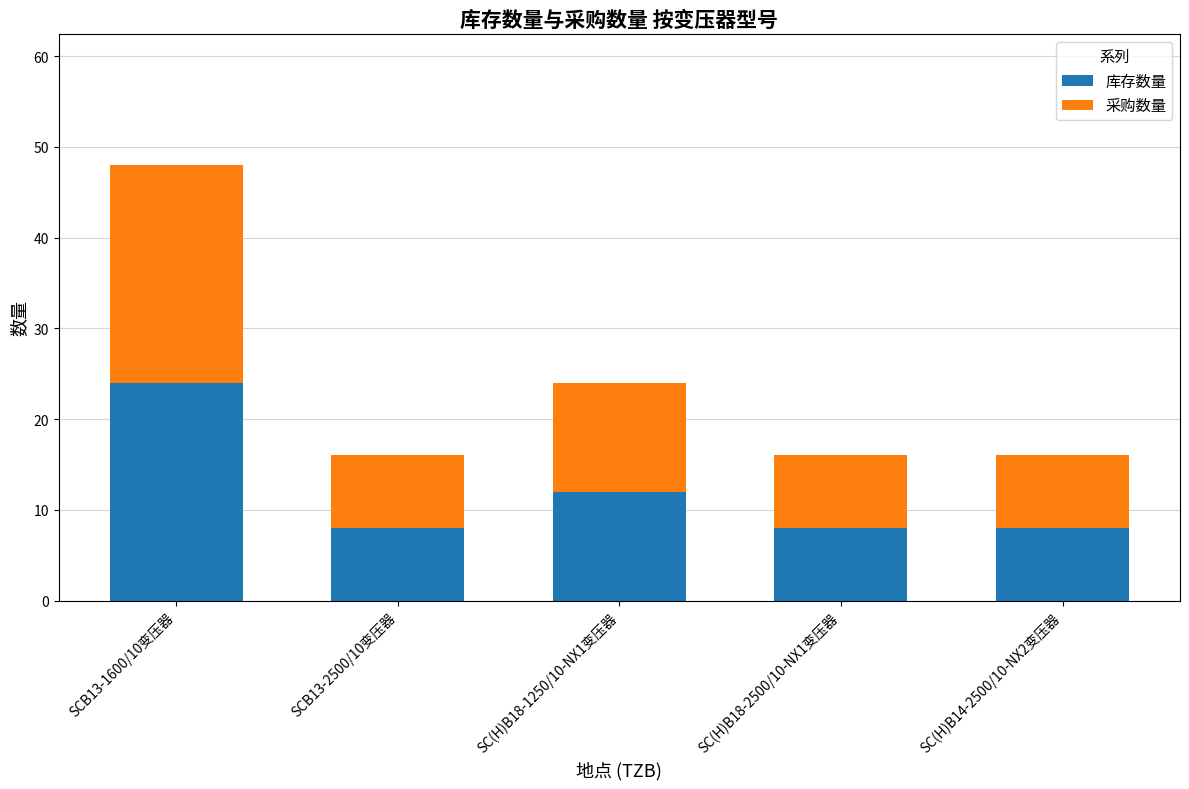

What is the difference between the second highest and second lowest values in the 库存数量 series?

4